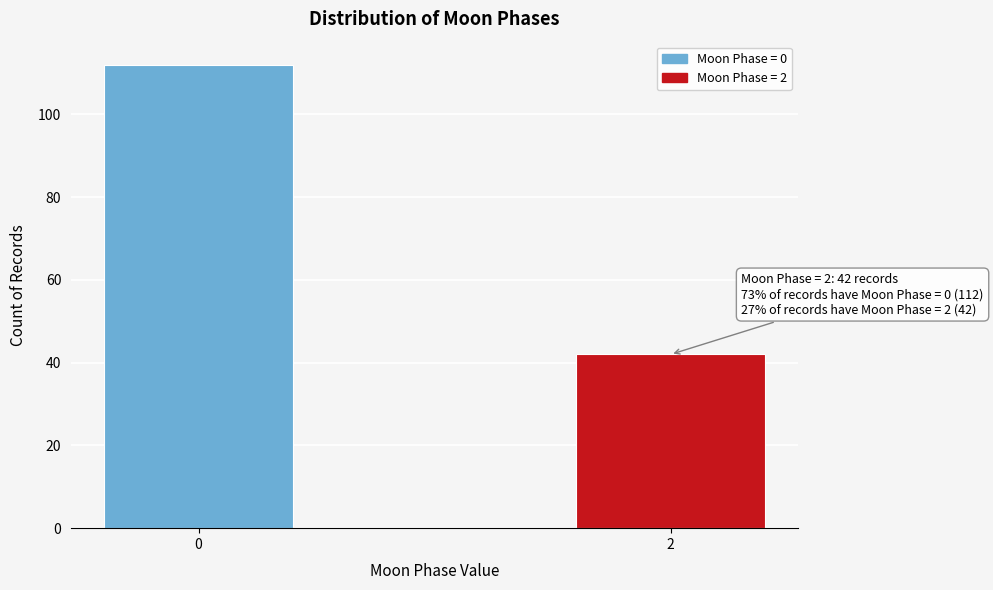

Reading right to left, transcribe all the data shown in this chart.

42	112